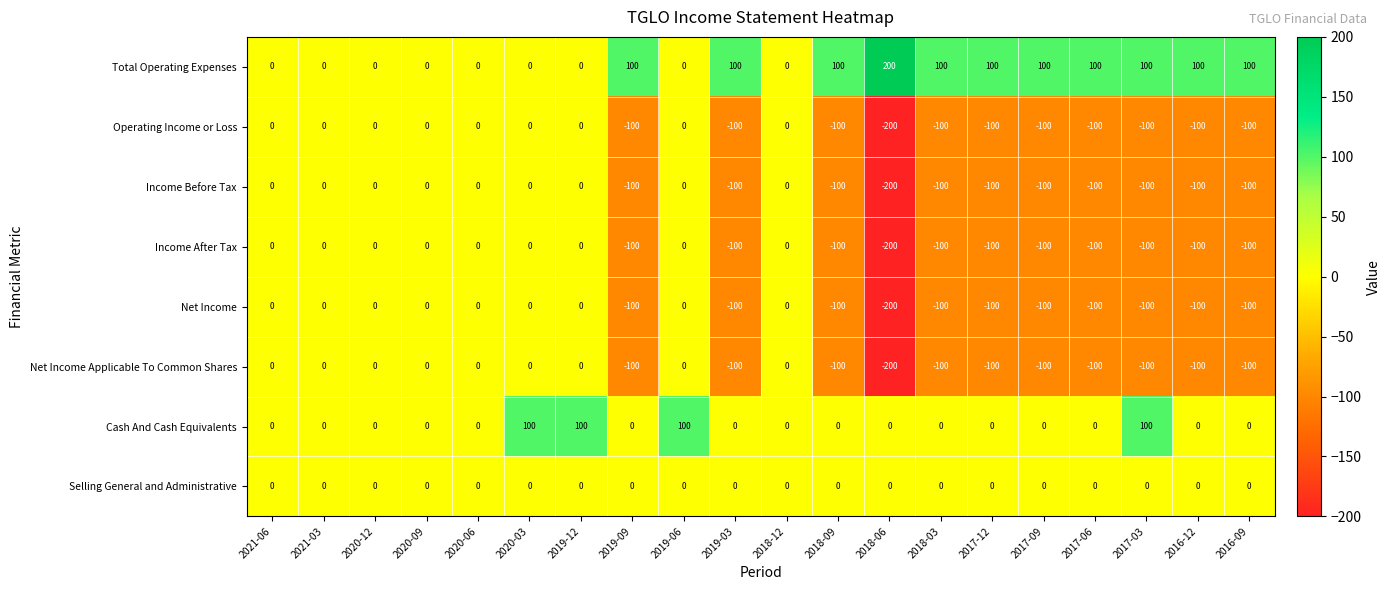

How many Total Operating Expenses values are between 0 and 100?

19